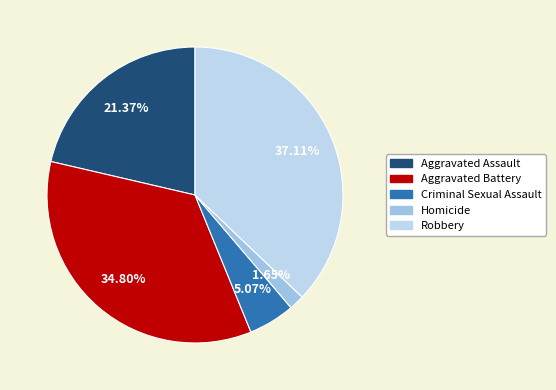

Which slice is the largest?

Robbery